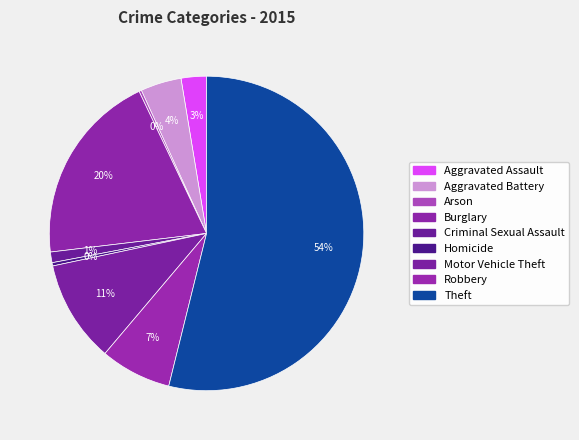

What is the largest slice in the pie chart?

Theft